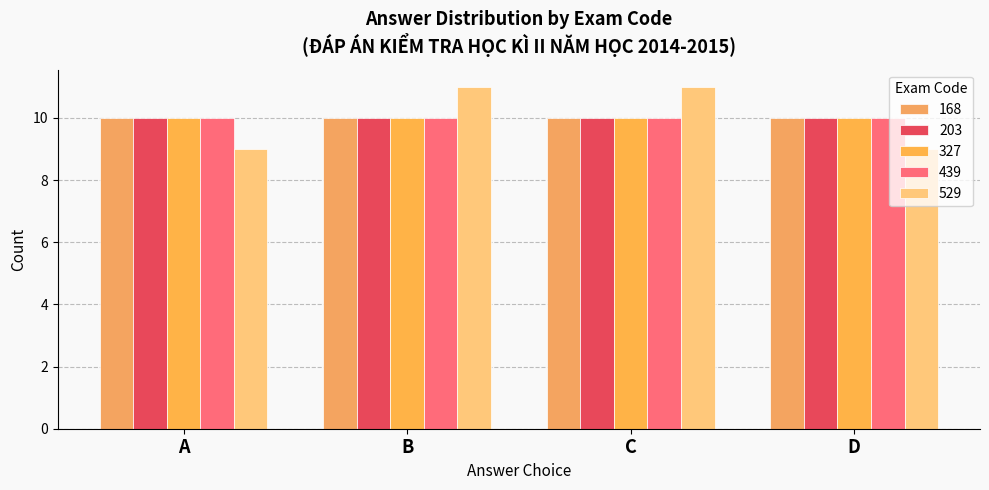

What is the smallest value displayed?

9